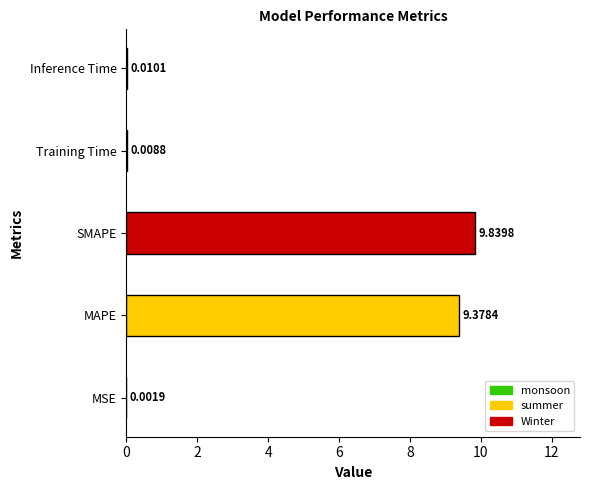

What is the change in value from MAPE to Training Time?

-9.4